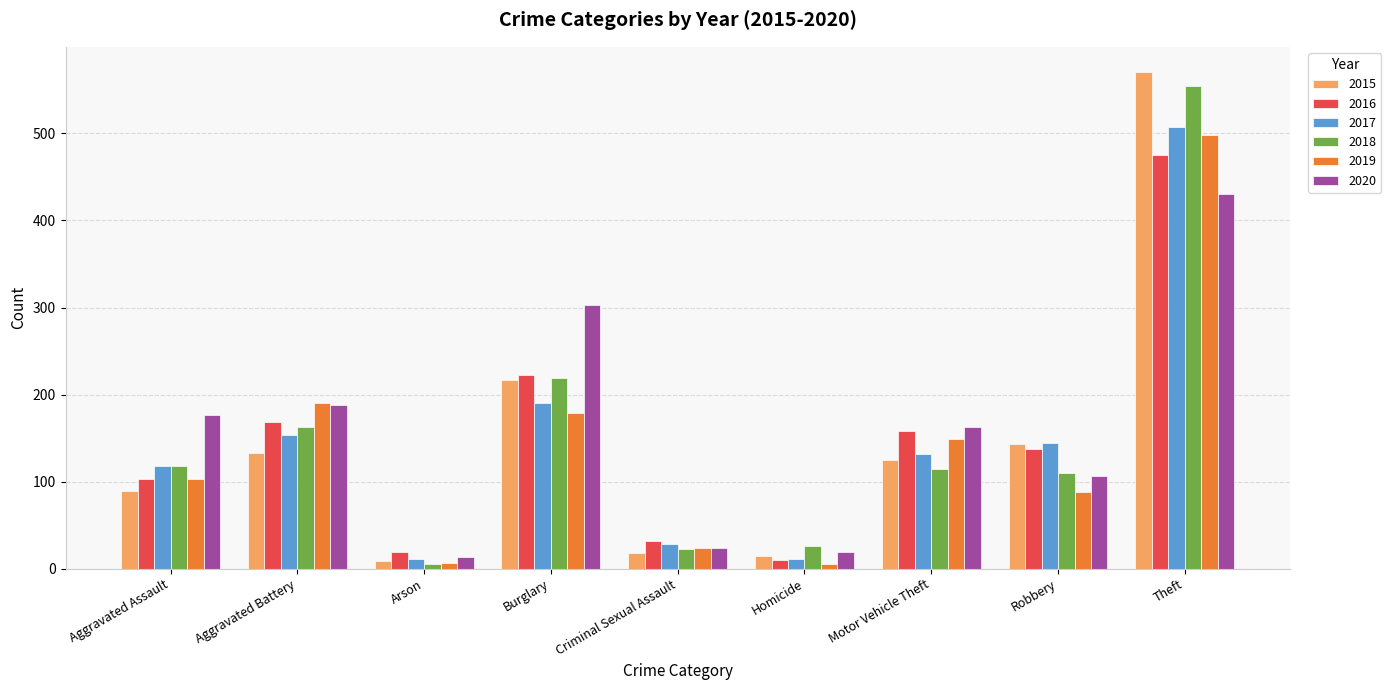

Is the value of 2018 at Aggravated Assault greater than the value of 2016 at Motor Vehicle Theft?

No